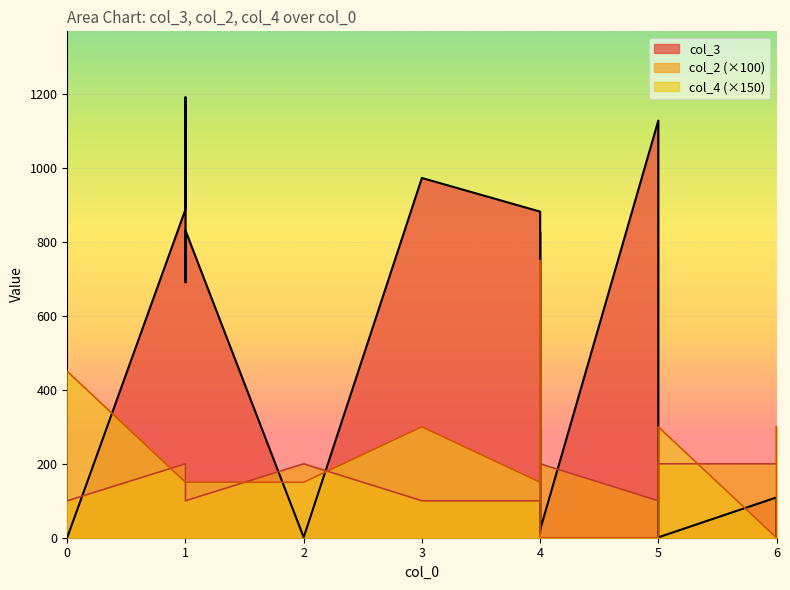

Which category has the lowest value across all series?

4